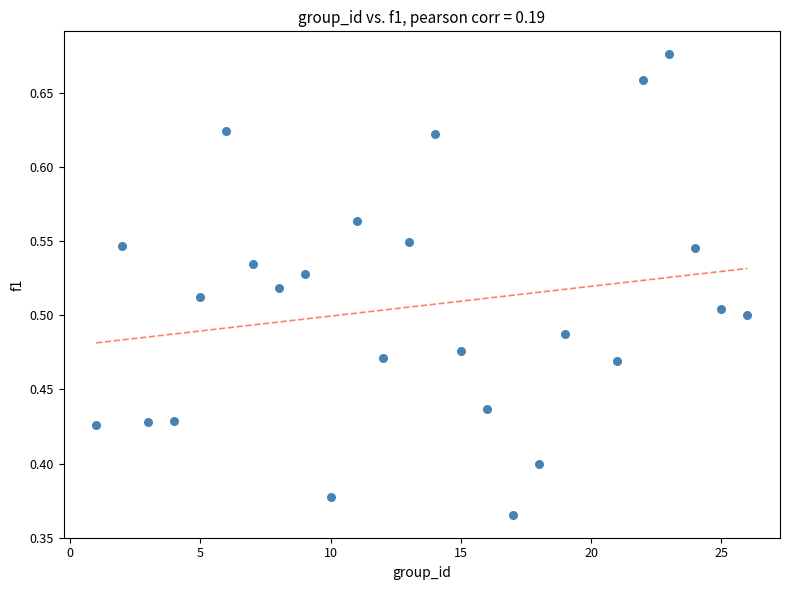

What is the range of X values (max minus min)?

25.0